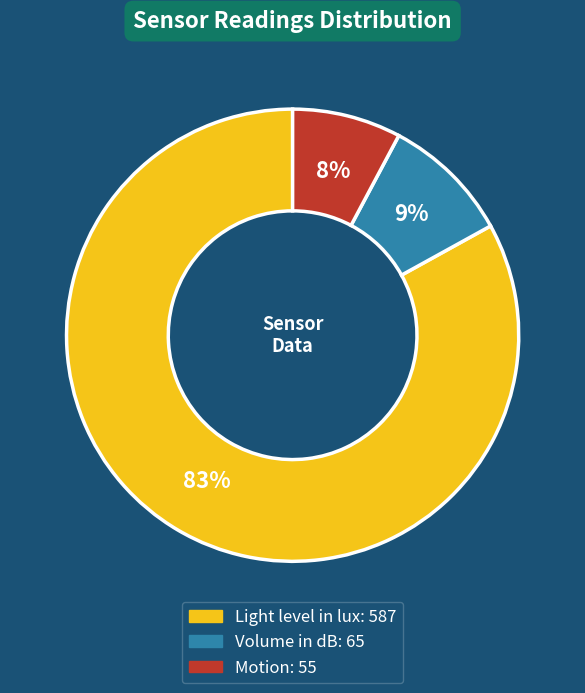

Between Volume in dB and Motion, which is larger?

Volume in dB